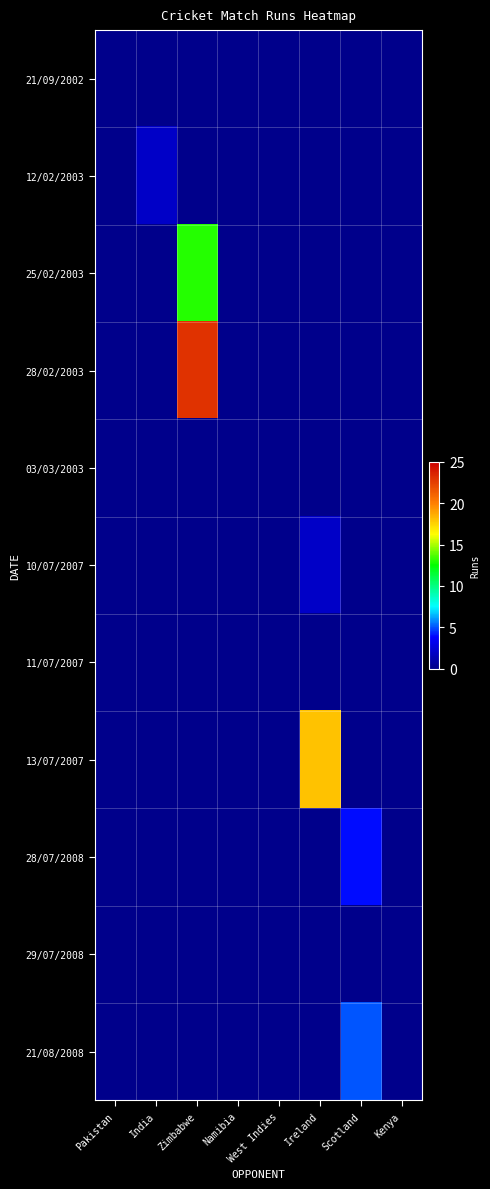

Reading left to right, transcribe all the data shown in this chart.

21/09/2002: Pakistan=0	India=0	Zimbabwe=0	Namibia=0	West Indies=0	Ireland=0	Scotland=0	Kenya=0
12/02/2003: Pakistan=0	India=2	Zimbabwe=0	Namibia=0	West Indies=0	Ireland=0	Scotland=0	Kenya=0
25/02/2003: Pakistan=0	India=0	Zimbabwe=13	Namibia=0	West Indies=0	Ireland=0	Scotland=0	Kenya=0
28/02/2003: Pakistan=0	India=0	Zimbabwe=23	Namibia=0	West Indies=0	Ireland=0	Scotland=0	Kenya=0
03/03/2003: Pakistan=0	India=0	Zimbabwe=0	Namibia=0	West Indies=0	Ireland=0	Scotland=0	Kenya=0
10/07/2007: Pakistan=0	India=0	Zimbabwe=0	Namibia=0	West Indies=0	Ireland=2	Scotland=0	Kenya=0
11/07/2007: Pakistan=0	India=0	Zimbabwe=0	Namibia=0	West Indies=0	Ireland=0	Scotland=0	Kenya=0
13/07/2007: Pakistan=0	India=0	Zimbabwe=0	Namibia=0	West Indies=0	Ireland=18	Scotland=0	Kenya=0
28/07/2008: Pakistan=0	India=0	Zimbabwe=0	Namibia=0	West Indies=0	Ireland=0	Scotland=4	Kenya=0
29/07/2008: Pakistan=0	India=0	Zimbabwe=0	Namibia=0	West Indies=0	Ireland=0	Scotland=0	Kenya=0
21/08/2008: Pakistan=0	India=0	Zimbabwe=0	Namibia=0	West Indies=0	Ireland=0	Scotland=5	Kenya=0